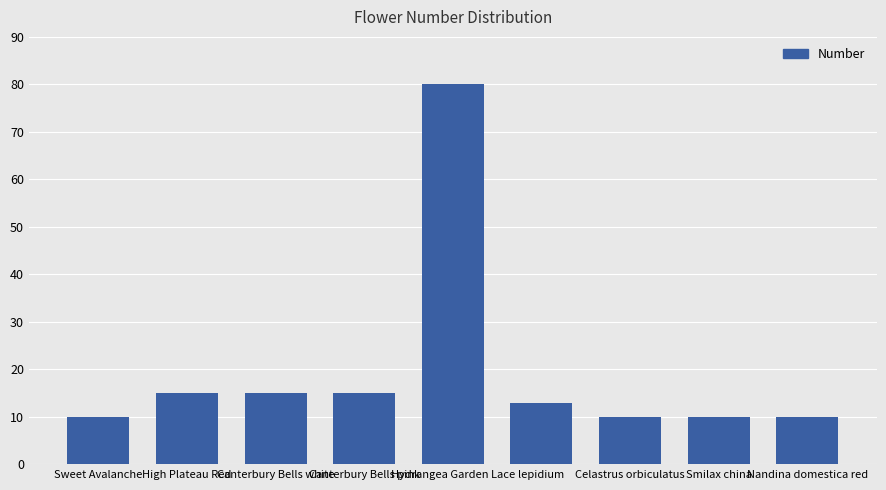

What position from the left is lepidium?

6